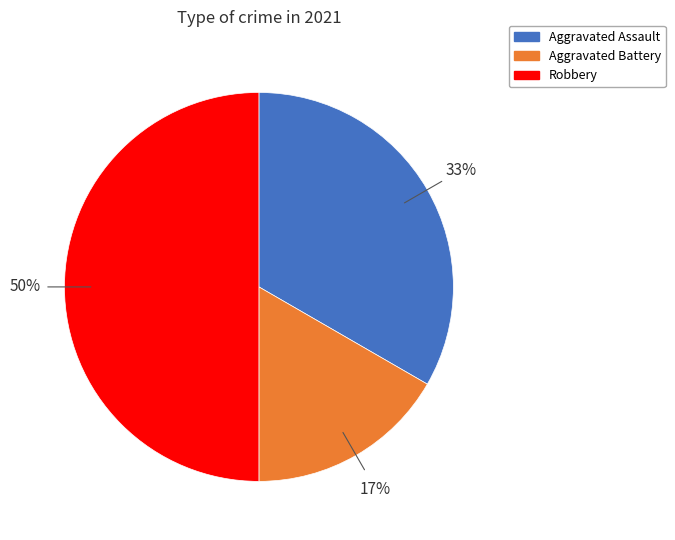

How many slices are in this pie chart?

3